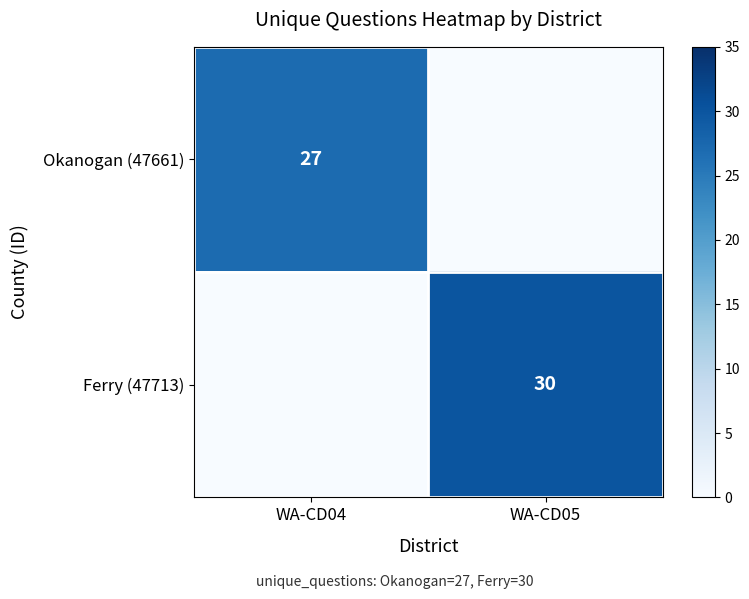

The value of Ferry (47713) at WA-CD05 is 30. True or false?

True